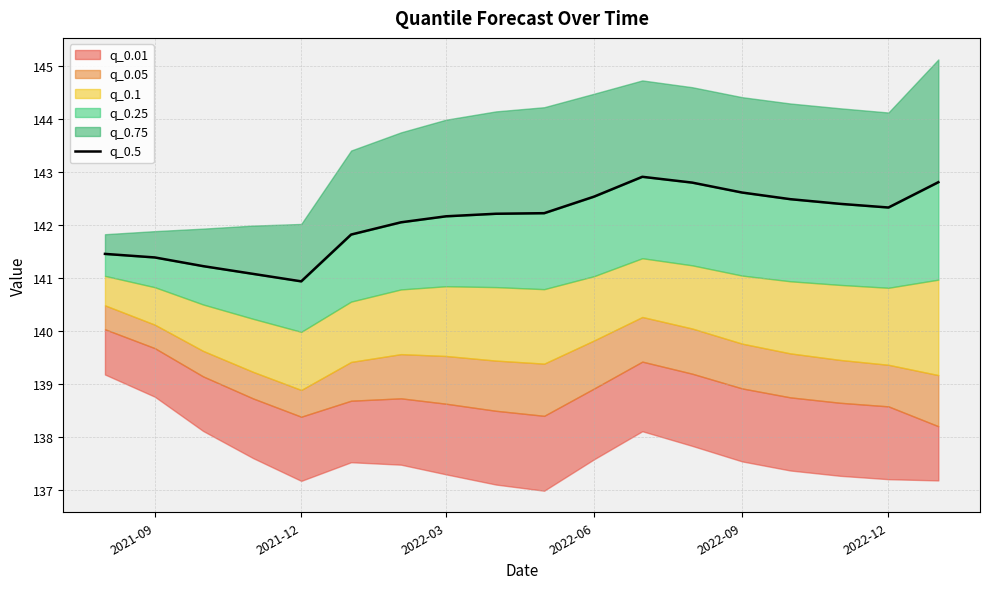

The value at 12 is 38.8. True or false?

False